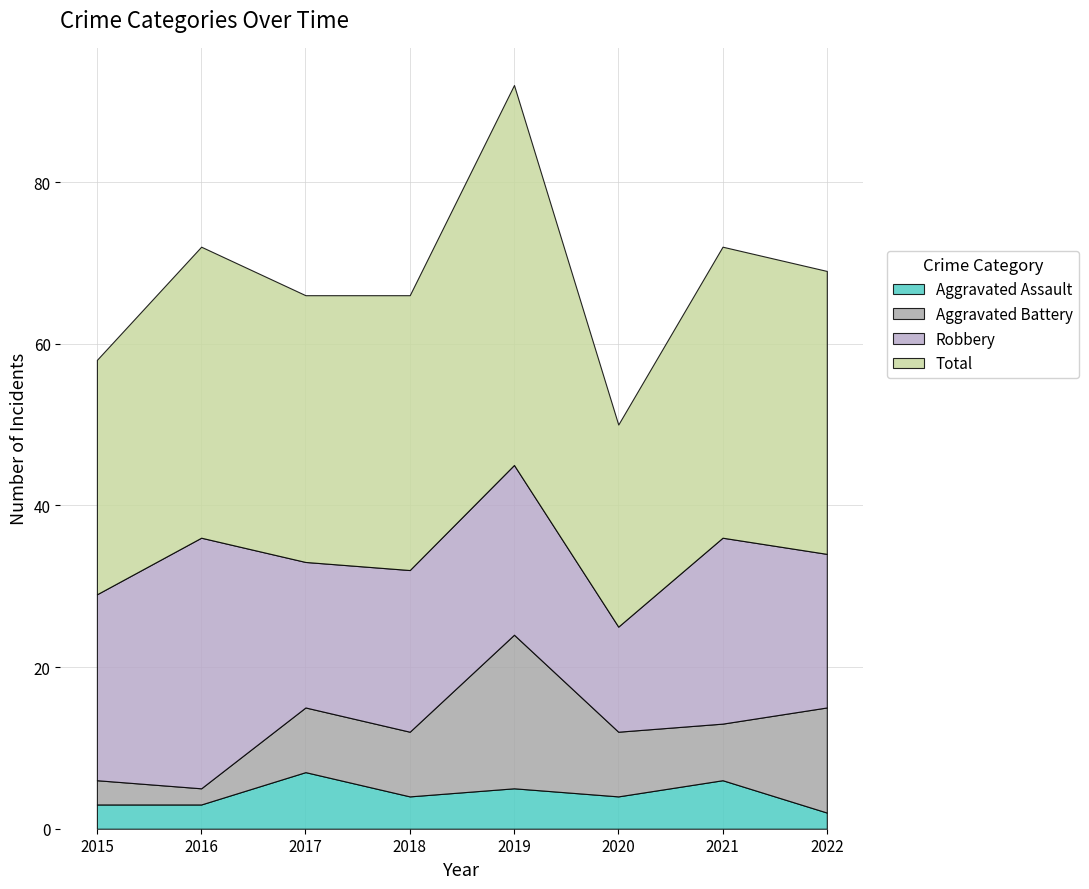

Reading right to left, what are all the values shown in this chart?

Aggravated Assault: 2	6	4	5	4	7	3	3
Aggravated Battery: 13	7	8	19	8	8	2	3
Robbery: 19	23	13	21	20	18	31	23
Total: 35	36	25	47	34	33	36	29